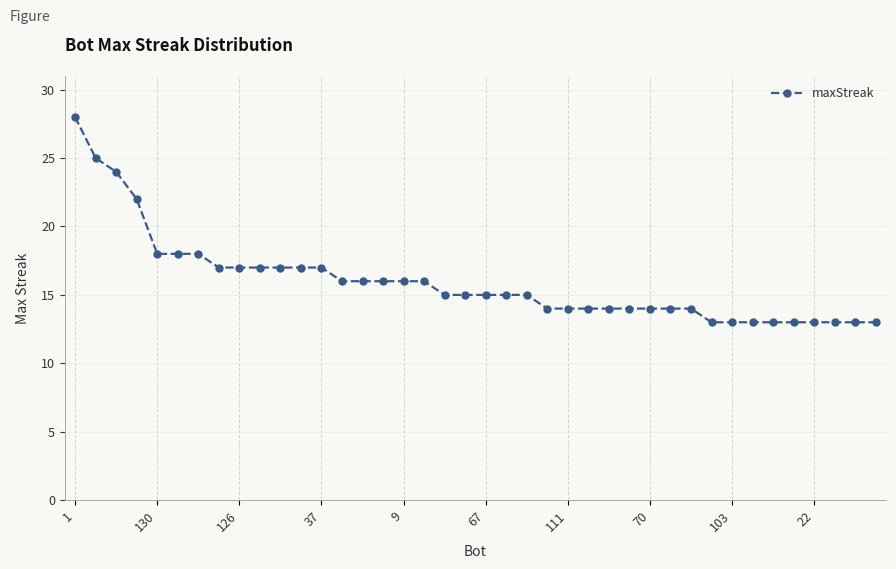

What is the value of the 8th point from the left?

17